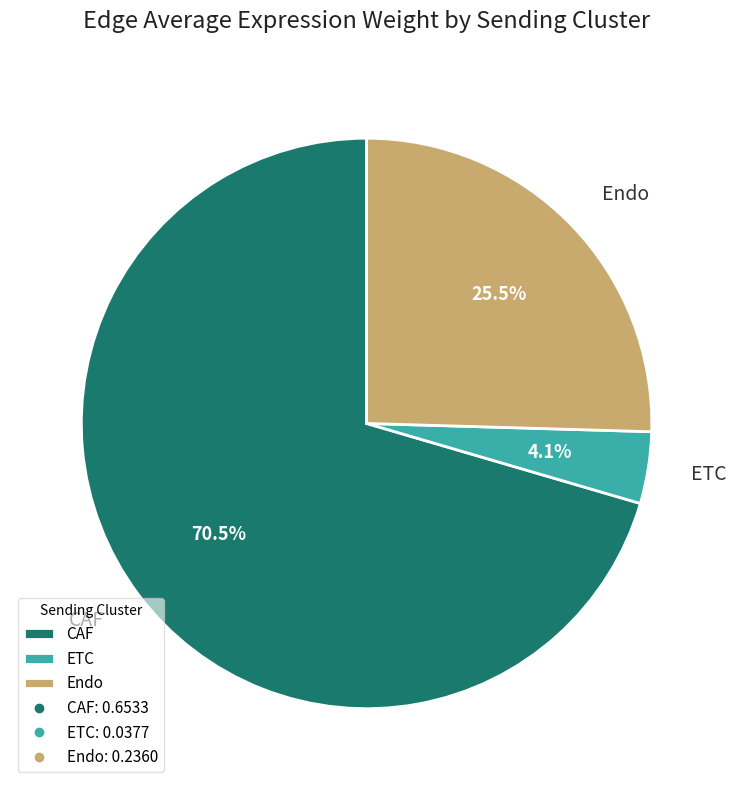

How many slices are in this pie chart?

3